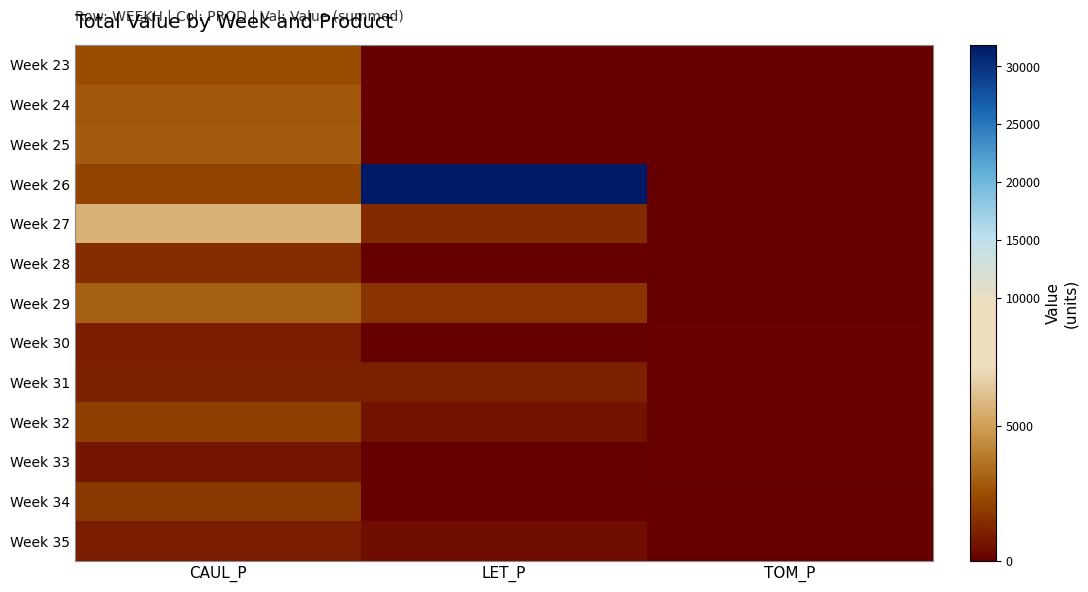

At CAUL_P, list the series in order from largest to smallest.

Week 27, Week 29, Week 25, Week 24, Week 23, Week 26, Week 32, Week 34, Week 28, Week 31, Week 30, Week 35, Week 33